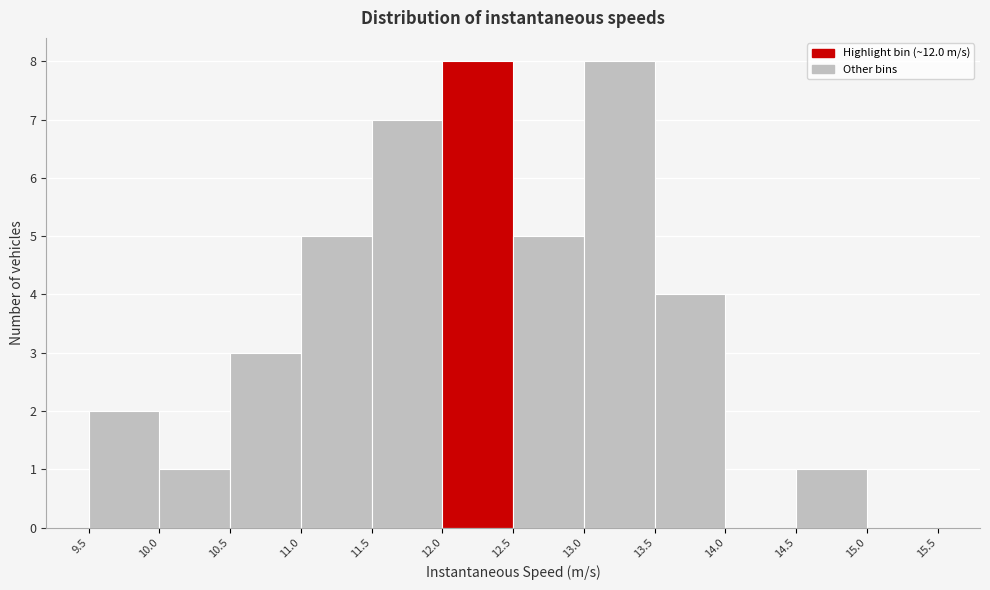

What is the height of the bar covering 11.5 to 12.0 on the x-axis? The values are not printed on the chart, so give them approximately, as read against the axis.

7